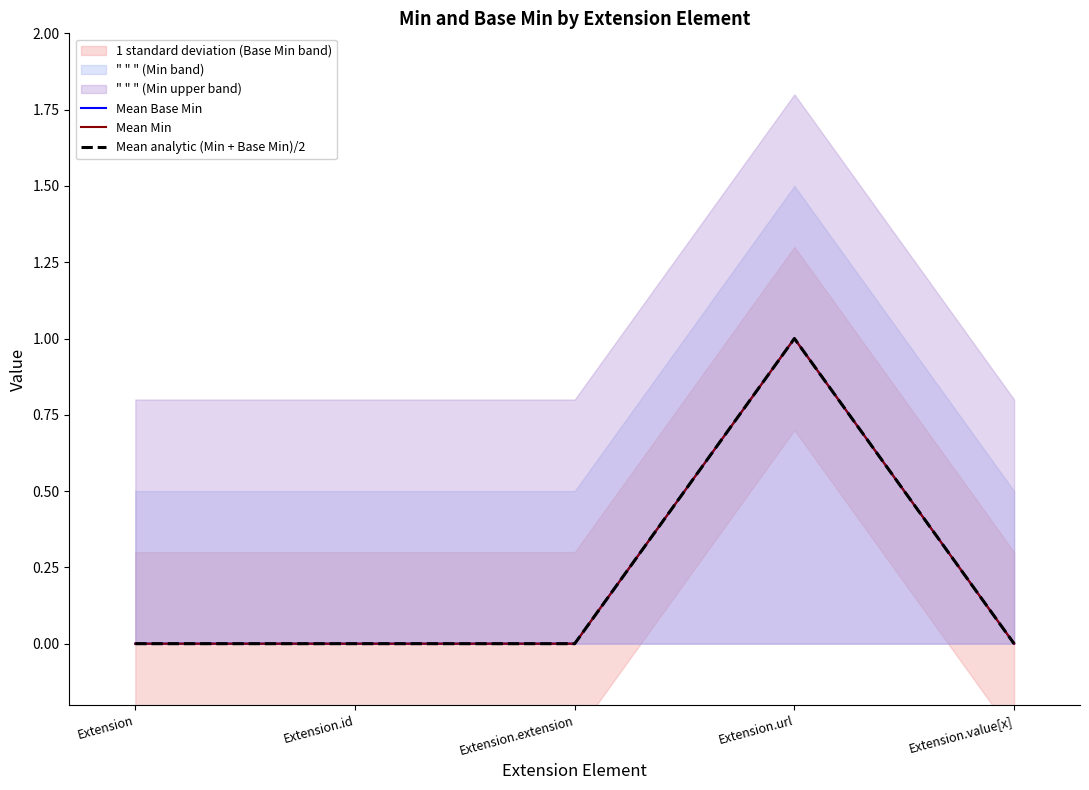

Is the value of Mean Min at Extension.id greater than the value of Mean analytic (Min + Base Min)/2 at Extension.value[x]?

No